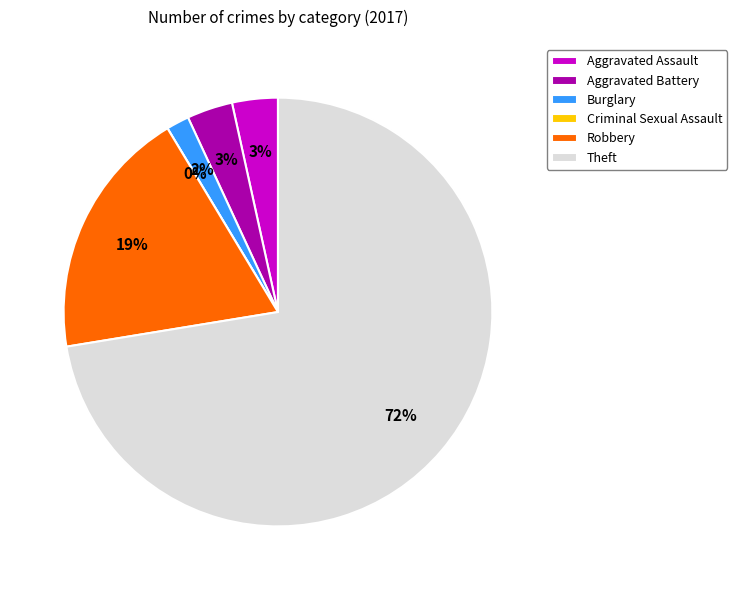

Does any single category account for the majority?

Yes